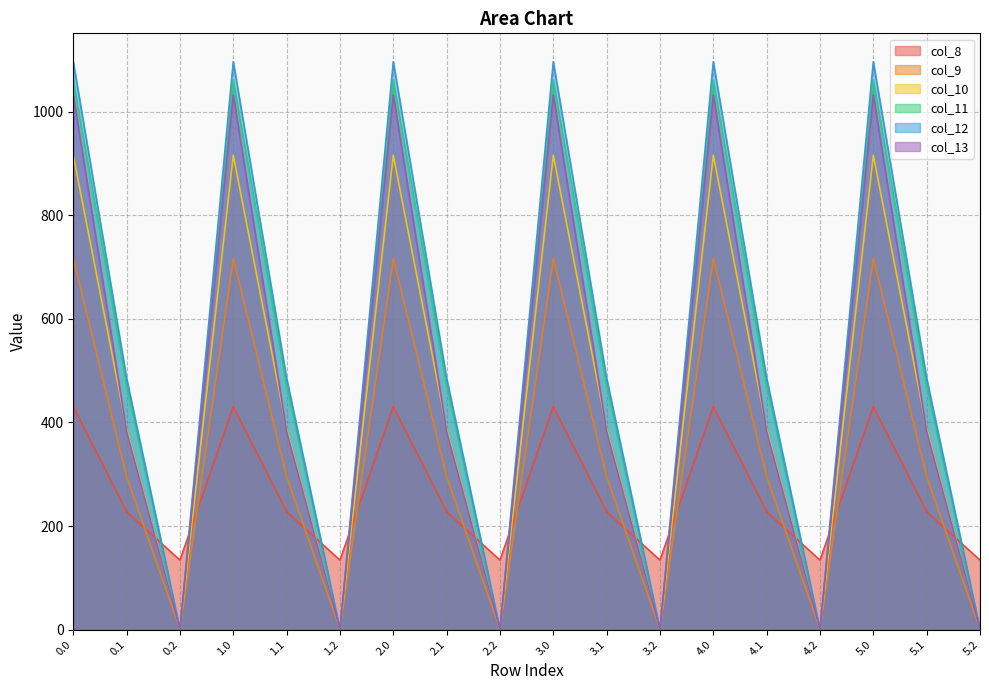

The col_8 series shows 227.5 at 2.1. True or false?

True